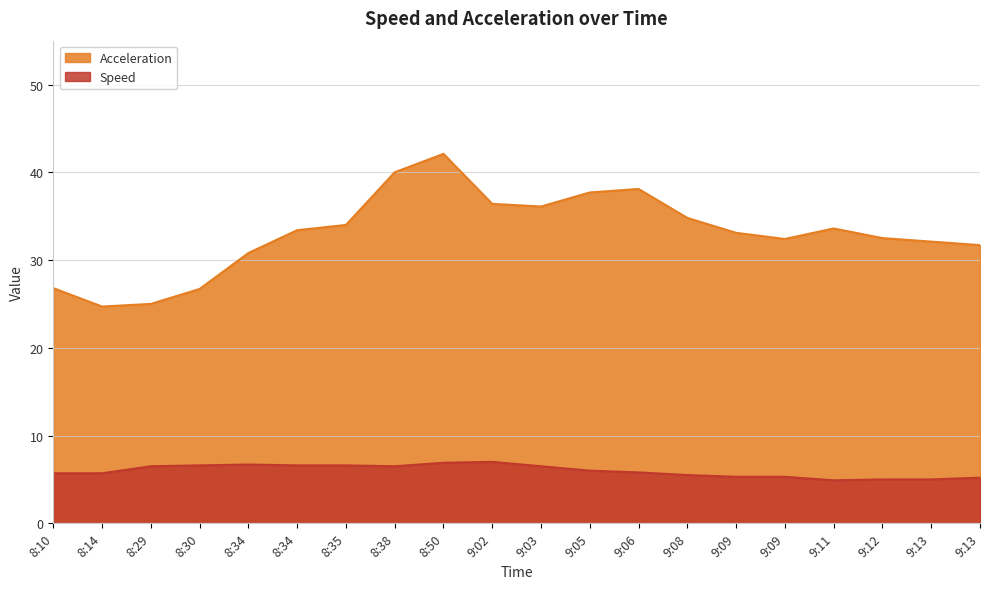

What is the difference between the highest and lowest values at 8:34?

24.1